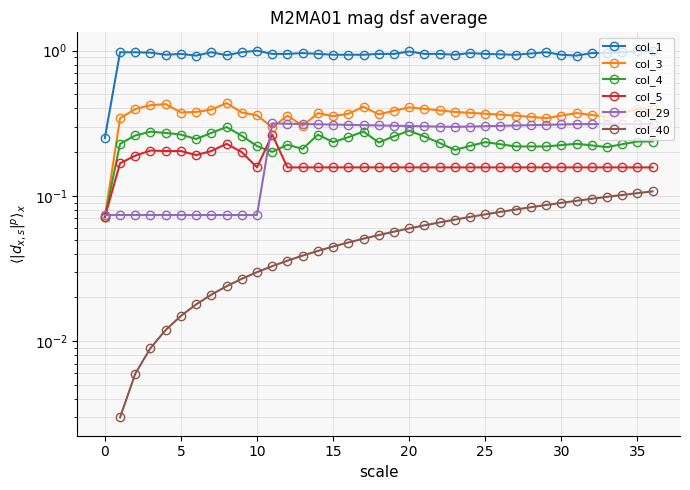

Which series has the largest range (max minus min)?

col_1